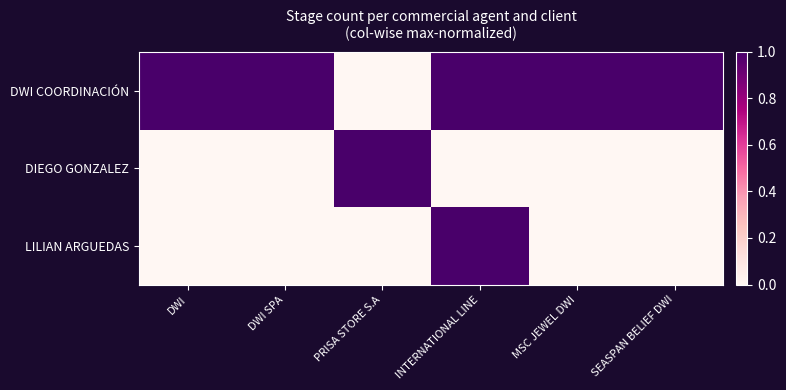

Reading left to right, list all the values displayed in this chart.

DWI COORDINACIÓN: DWI=1	DWI SPA=1	PRISA STORE S.A=0	INTERNATIONAL LINE=1	MSC JEWEL DWI=1	SEASPAN BELIEF DWI=1
DIEGO GONZALEZ: DWI=0	DWI SPA=0	PRISA STORE S.A=1	INTERNATIONAL LINE=0	MSC JEWEL DWI=0	SEASPAN BELIEF DWI=0
LILIAN ARGUEDAS: DWI=0	DWI SPA=0	PRISA STORE S.A=0	INTERNATIONAL LINE=1	MSC JEWEL DWI=0	SEASPAN BELIEF DWI=0